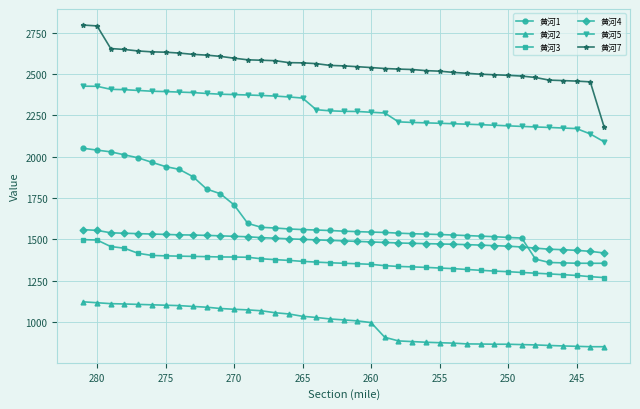

Is it true that 黄河1 equals 3670.7 at 240?

False